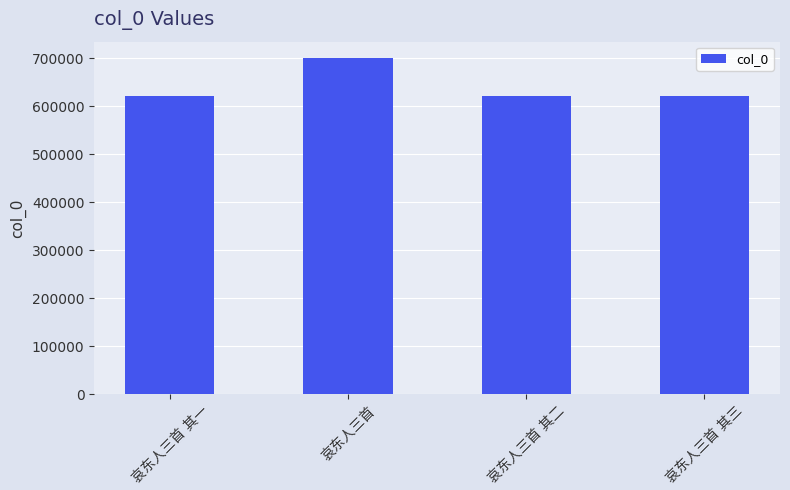

What is the value of the 2nd bar from the left?

699637